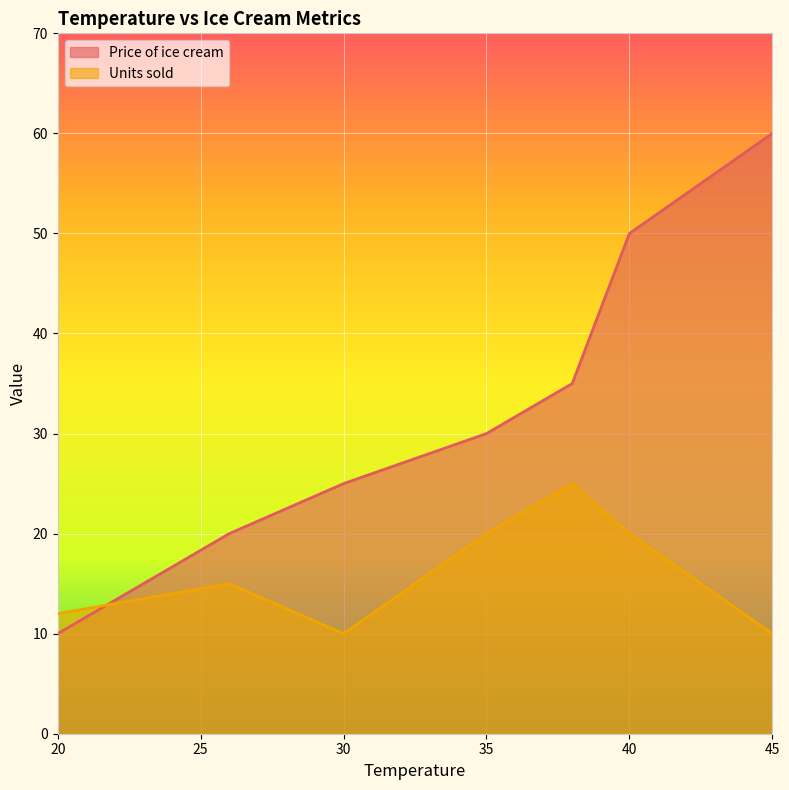

List the series in order of their peak value, lowest first.

Units sold, Price of ice cream